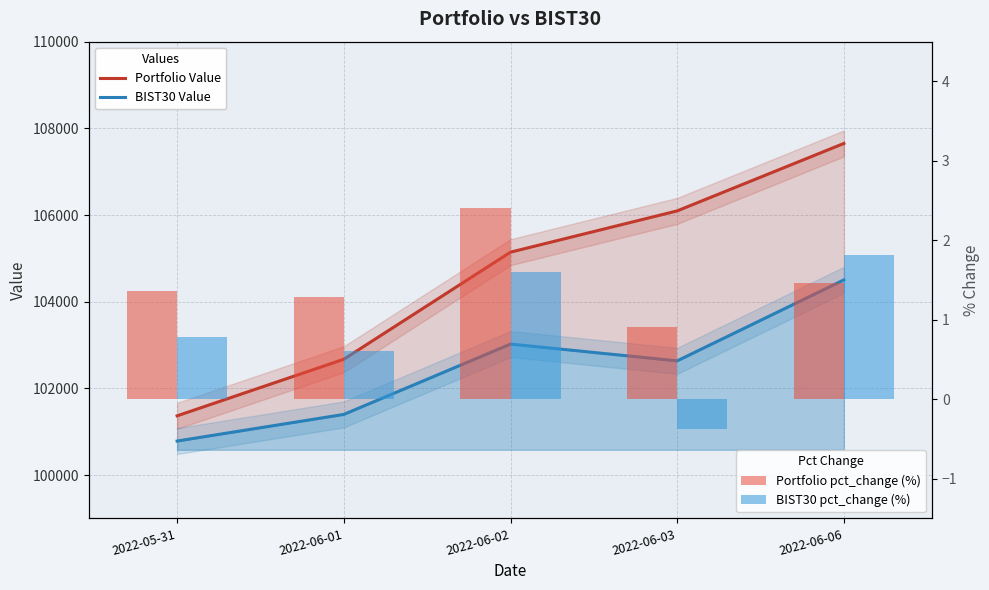

At how many categories does at least one series exceed 106365?

1